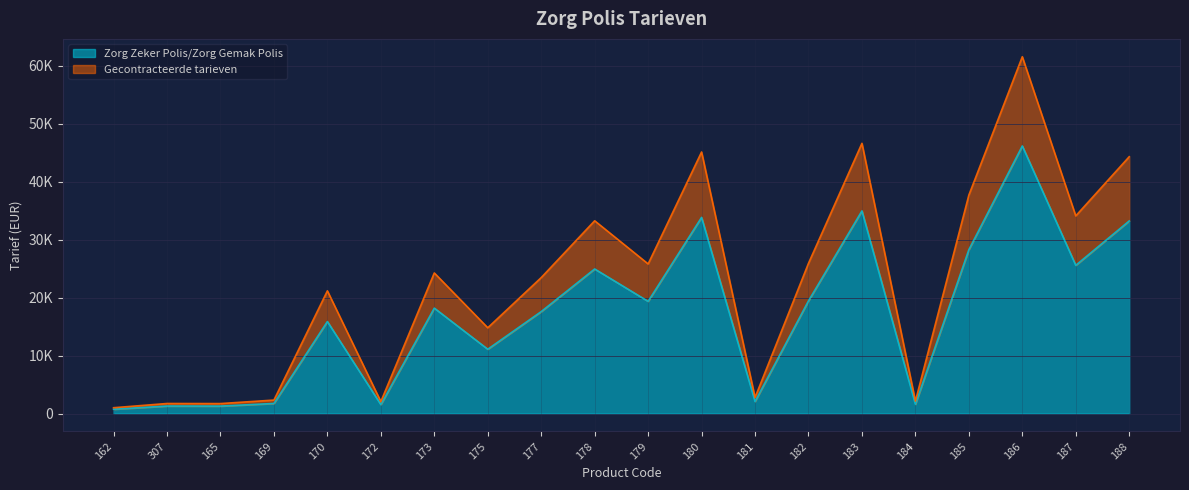

What position from the right is 182?

7